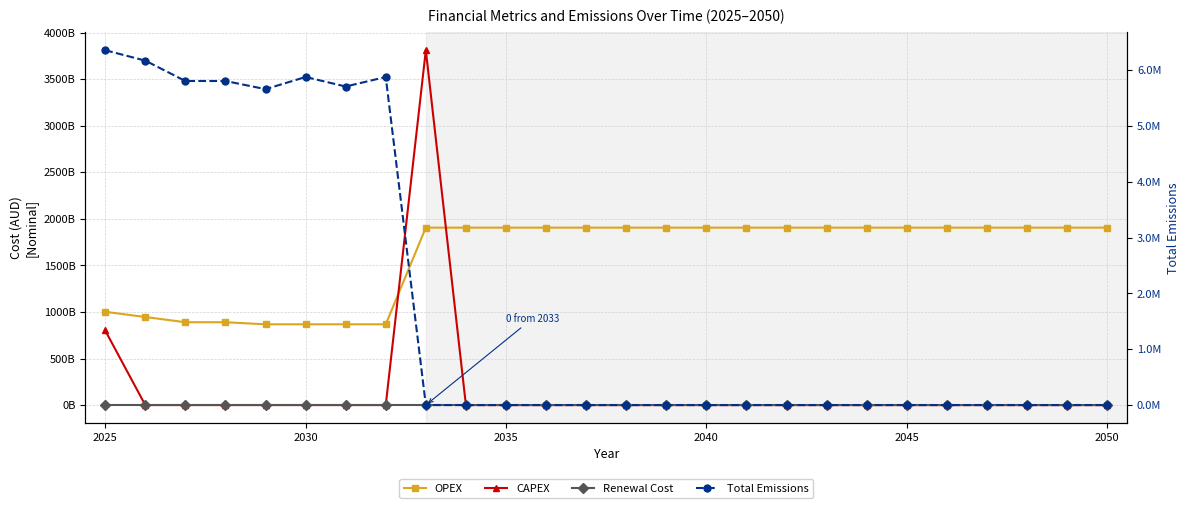

The OPEX series shows 2511079206836.2 at 2035. True or false?

False